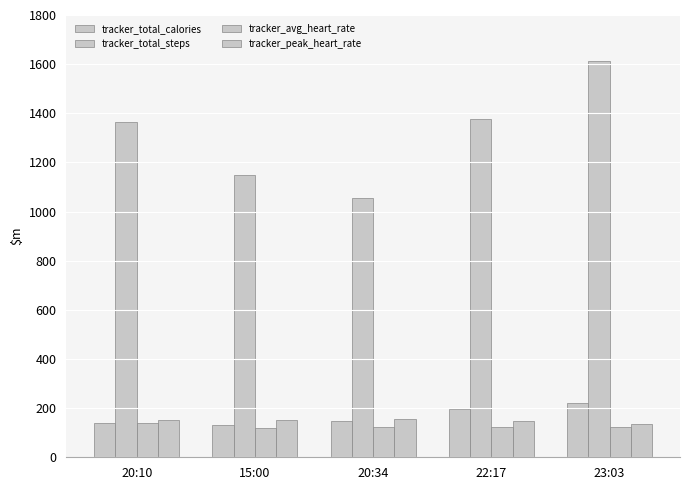

What is the value of the tracker_avg_heart_rate bar at the 2nd from the left?

118